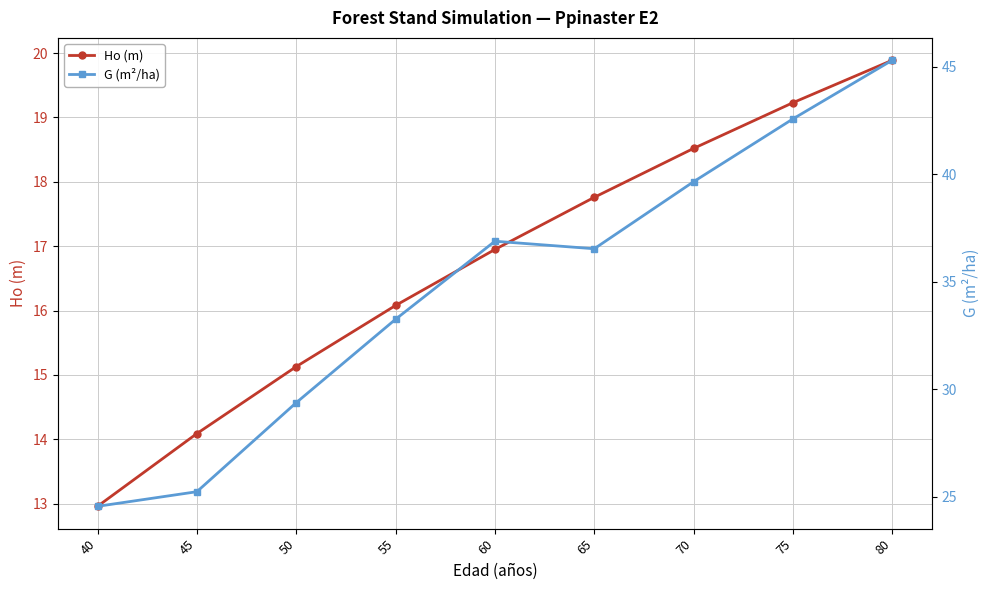

Which series has the largest total across all categories?

G (m²/ha)